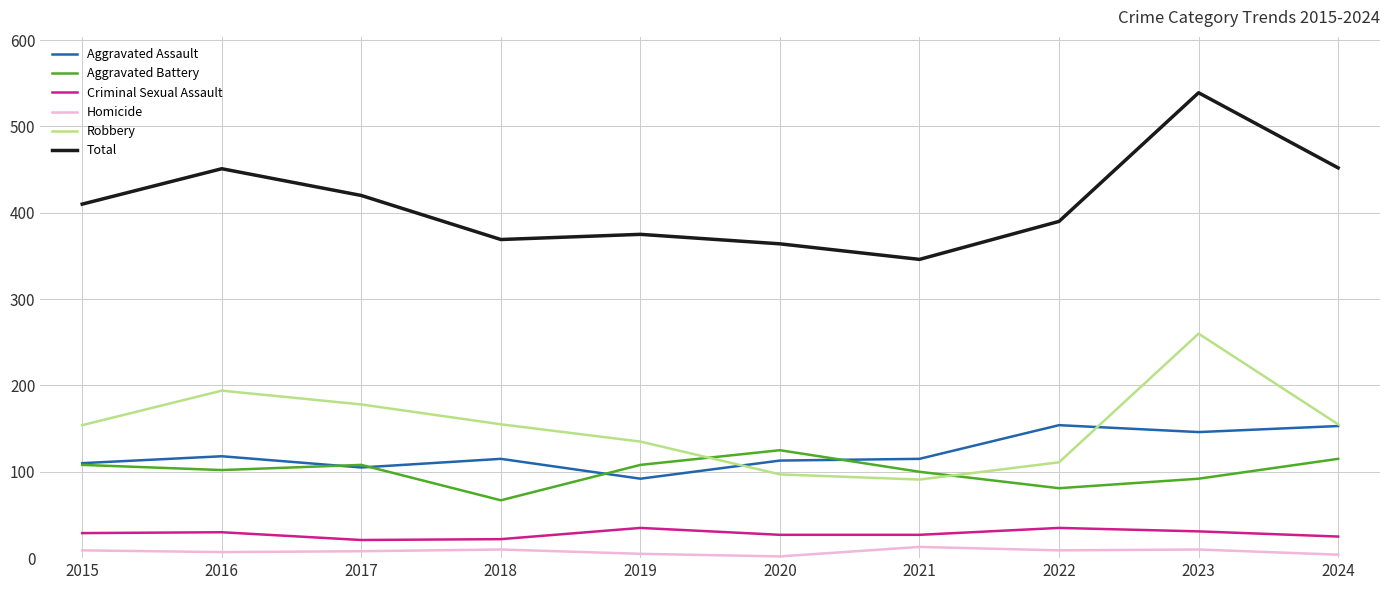

What is the difference between the highest and lowest values at 2021?

333